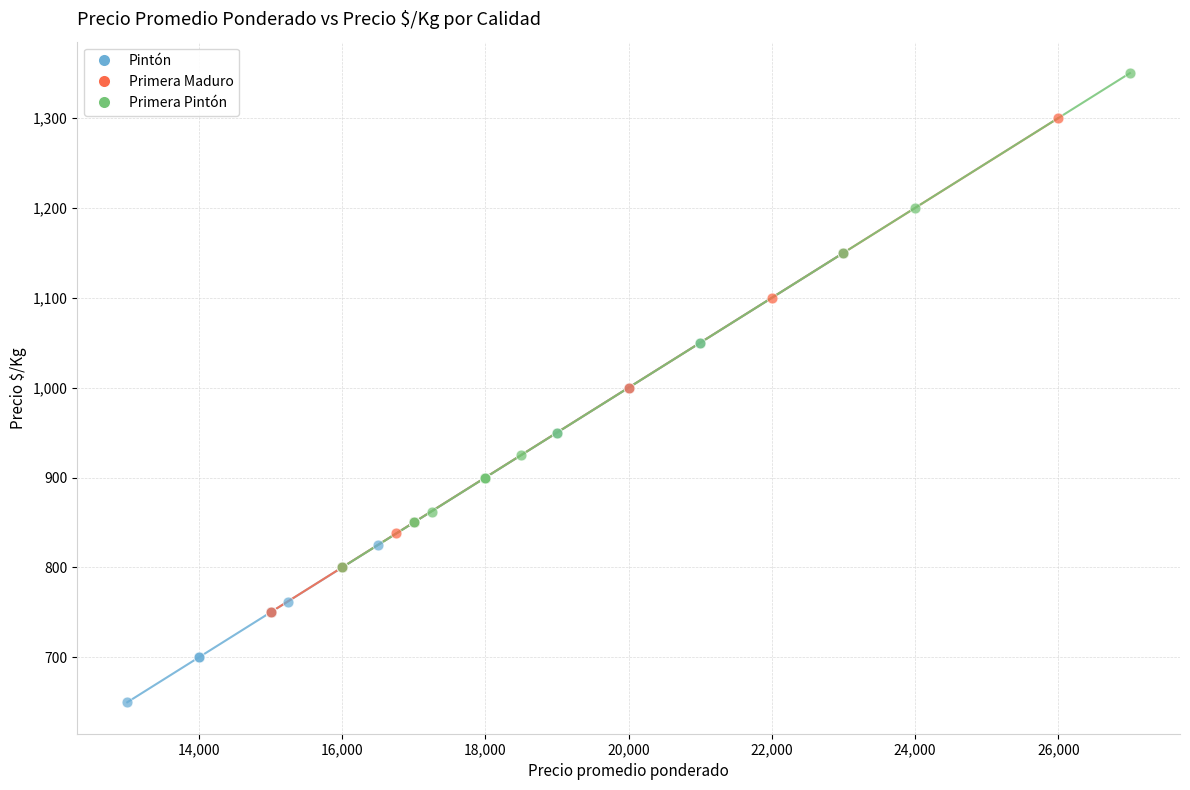

Which series contains the highest Y value?

Primera Pintón